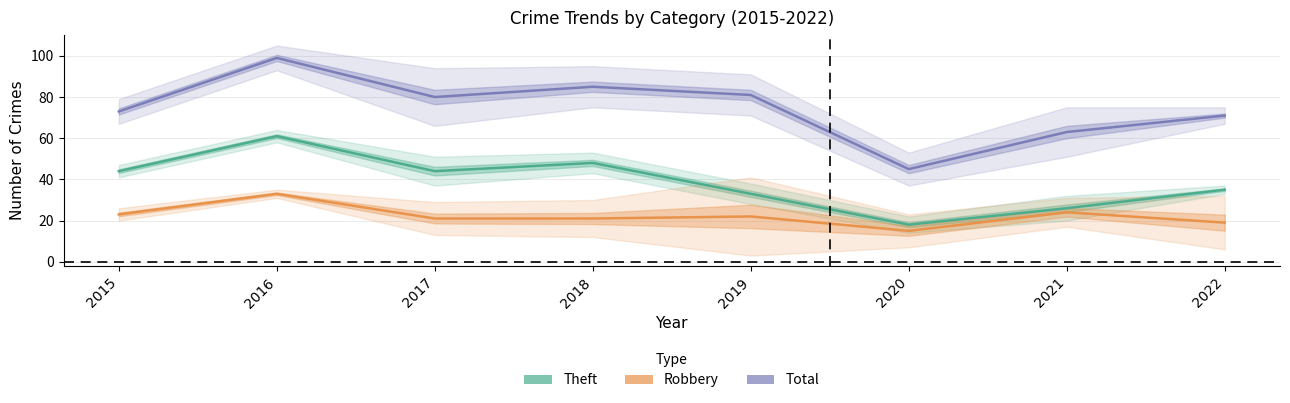

Reading left to right, list all the values displayed in this chart.

Theft: 44	61	44	48	33	18	26	35
Robbery: 23	33	21	21	22	15	24	19
Total: 73	99	80	85	81	45	63	71